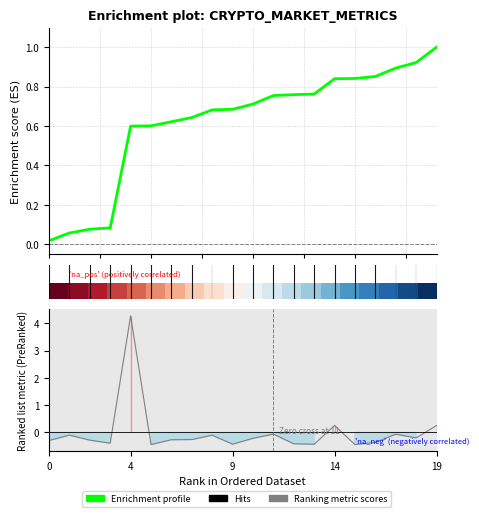

What is the difference between the second highest and minimum values in the Enrichment profile series?

0.9